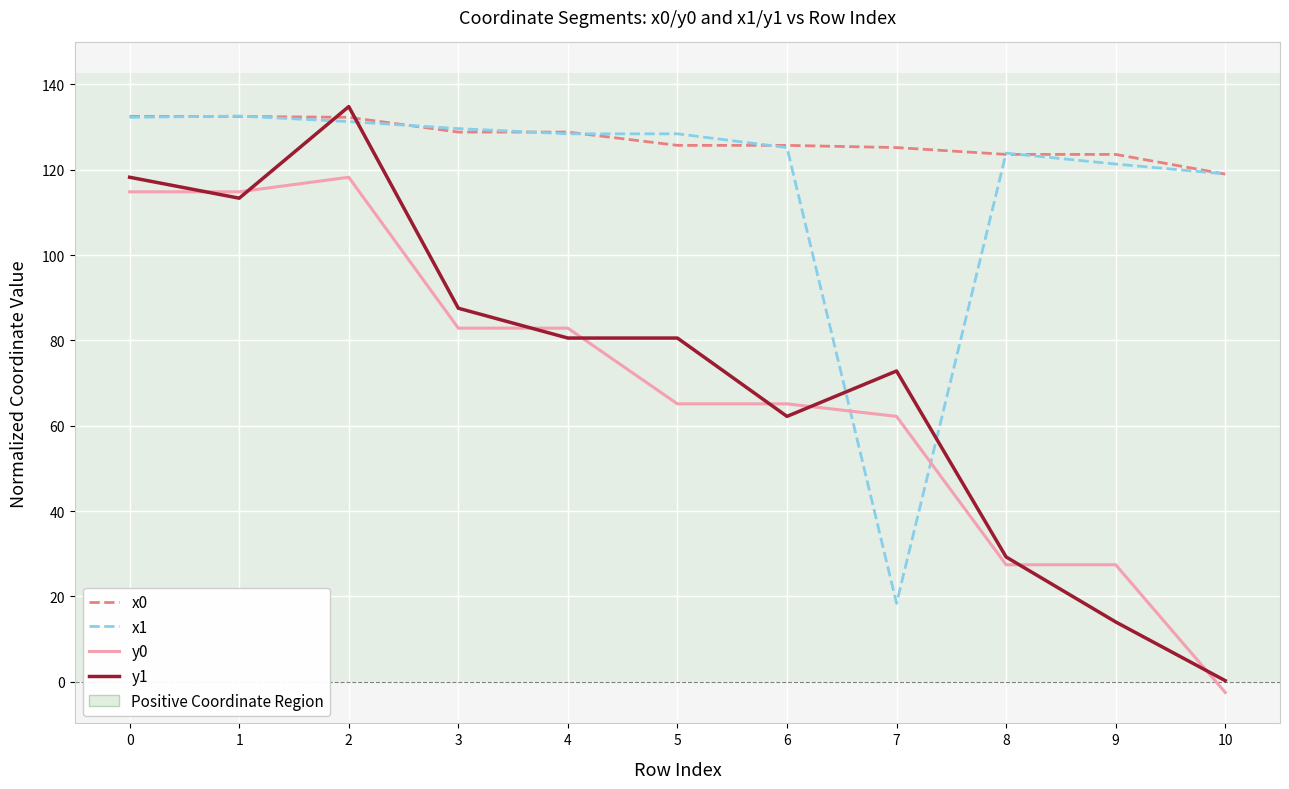

Which series ends up on top after the final intersection of x0 and y1?

x0